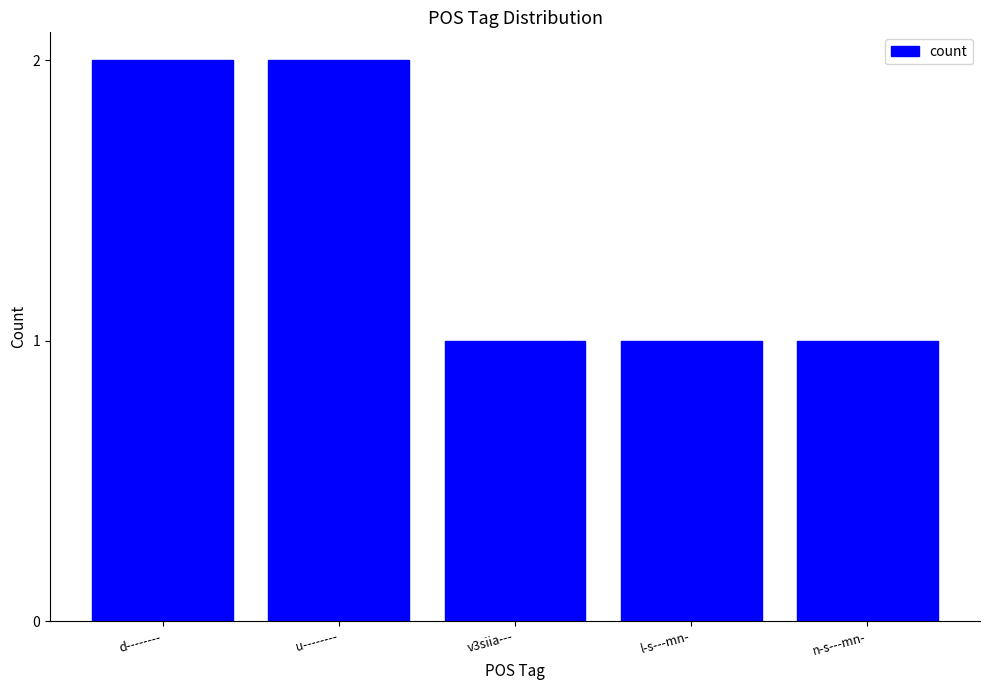

Which has a higher value, v3siia--- or d--------?

d--------